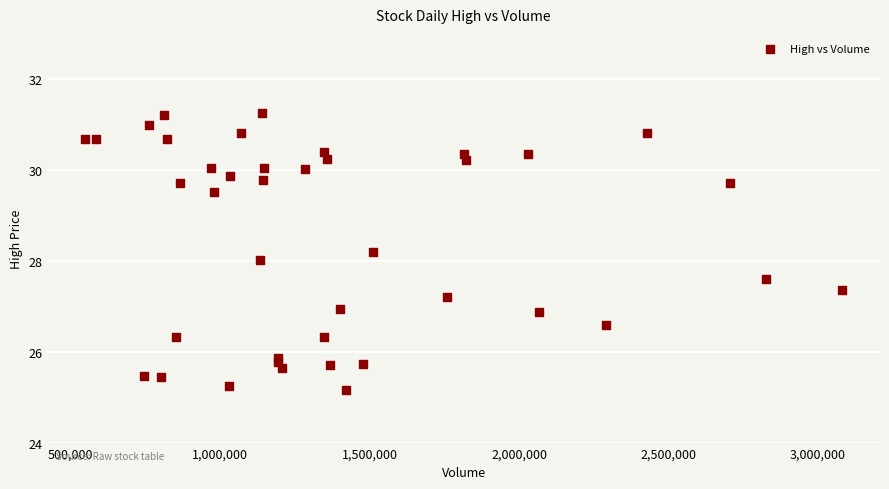

What is the range of X values (max minus min)?

2533200.0